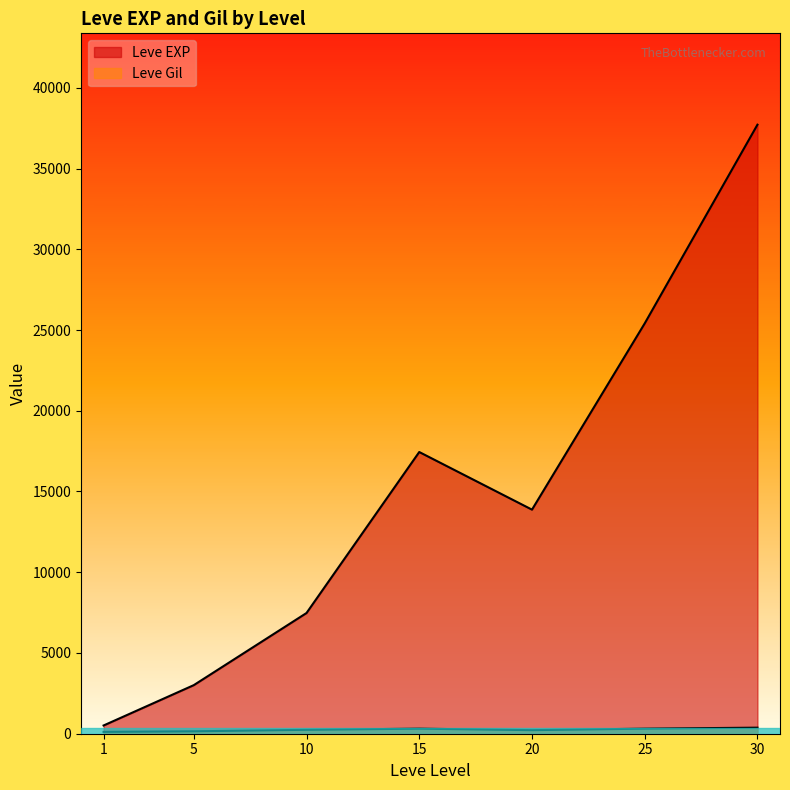

Between 5 and 1, which is larger?

5